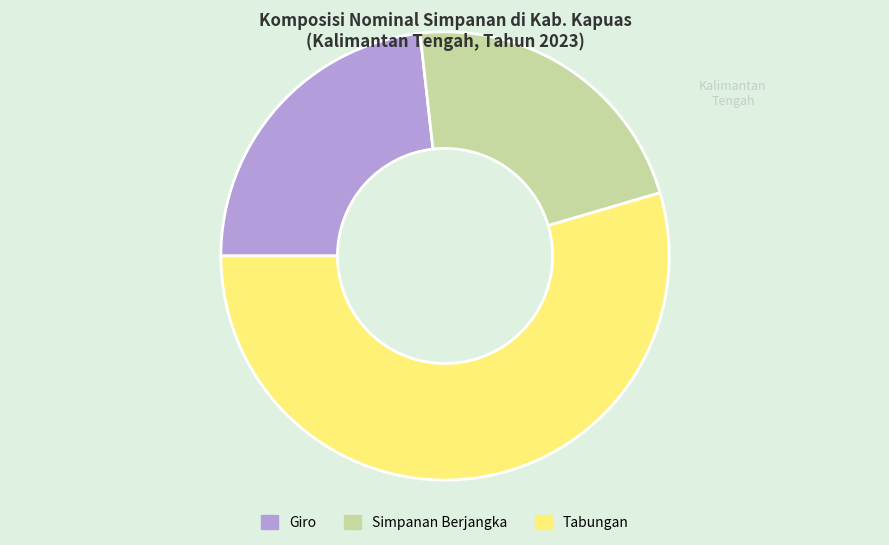

Combined, do Tabungan and Simpanan Berjangka account for over 50%?

Yes